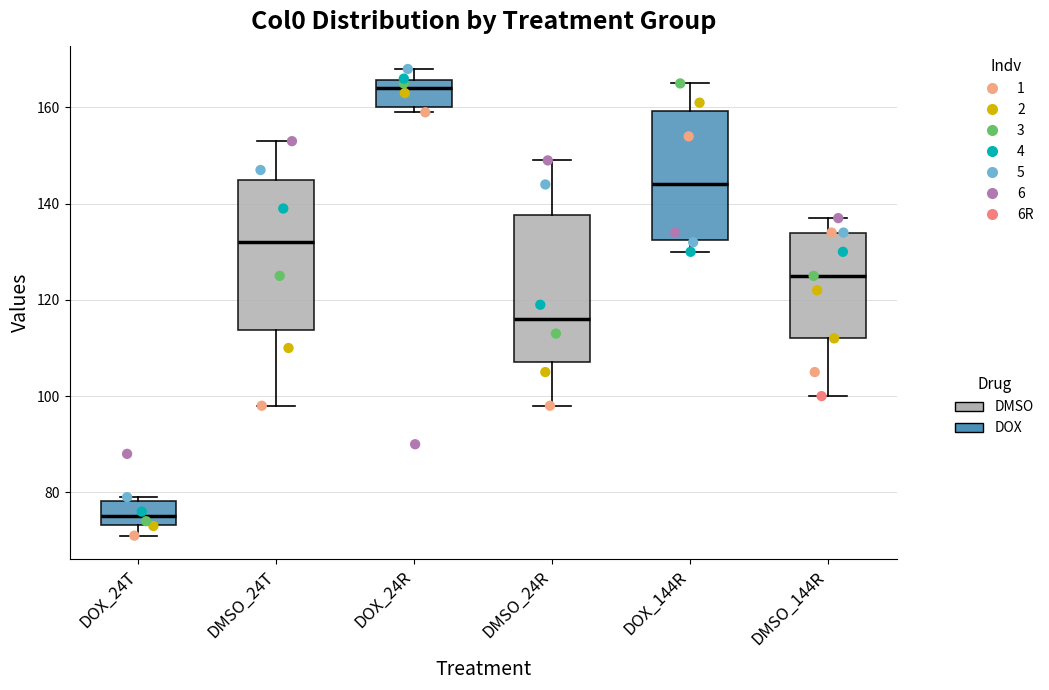

Reading left to right, read every box against the y-axis: the position of its median line, the range the box covers, and the ends of its whiskers. The values are not printed on the chart, so give them approximately, as read against the axis.

DOX_24T: median 76, box 74 to 78, whiskers 72 to 80
DMSO_24T: median 132, box 114 to 146, whiskers 98 to 154
DOX_24R: median 164, box 160 to 166, whiskers 160 (just below the box's lower edge) to 168
DMSO_24R: median 116, box 108 to 138, whiskers 98 to 150
DOX_144R: median 144, box 132 to 160, whiskers 130 to 166
DMSO_144R: median 126, box 112 to 134, whiskers 100 to 138